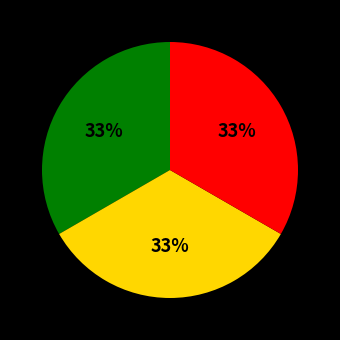

To the nearest percent, what is the average slice percentage?

33%